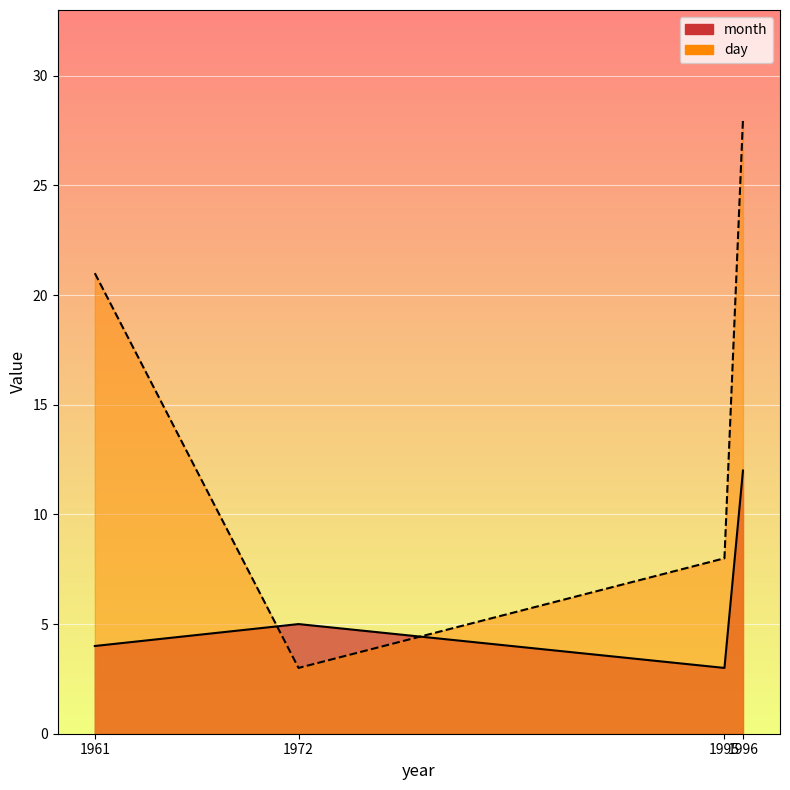

What are all the series names shown in the legend?

month, day